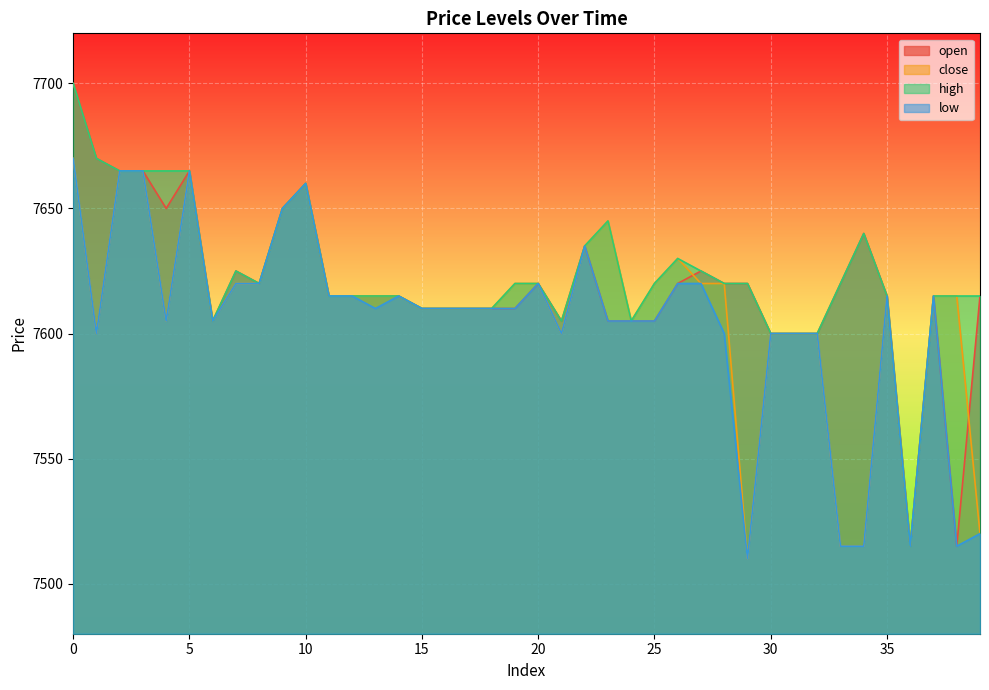

Reading left to right, list all the values displayed in this chart.

open: 0=7700	1=7670	2=7665	3=7665	4=7650	5=7665	6=7605	7=7625	8=7620	9=7650	10=7660	11=7615	12=7615	13=7615	14=7615	15=7610	16=7610	17=7610	18=7610	19=7610	20=7620	21=7605	22=7635	23=7605	24=7605	25=7605	26=7620	27=7625	28=7620	29=7620	30=7600	31=7600	32=7600	33=7620	34=7640	35=7615	36=7515	37=7615	38=7515	39=7615
close: 0=7670	1=7600	2=7665	3=7665	4=7605	5=7665	6=7605	7=7620	8=7620	9=7650	10=7660	11=7615	12=7615	13=7615	14=7615	15=7610	16=7610	17=7610	18=7610	19=7620	20=7620	21=7600	22=7635	23=7645	24=7605	25=7620	26=7630	27=7620	28=7620	29=7510	30=7600	31=7600	32=7600	33=7515	34=7515	35=7615	36=7515	37=7615	38=7615	39=7520
high: 0=7700	1=7670	2=7665	3=7665	4=7665	5=7665	6=7605	7=7625	8=7620	9=7650	10=7660	11=7615	12=7615	13=7615	14=7615	15=7610	16=7610	17=7610	18=7610	19=7620	20=7620	21=7605	22=7635	23=7645	24=7605	25=7620	26=7630	27=7625	28=7620	29=7620	30=7600	31=7600	32=7600	33=7620	34=7640	35=7615	36=7515	37=7615	38=7615	39=7615
low: 0=7670	1=7600	2=7665	3=7665	4=7605	5=7665	6=7605	7=7620	8=7620	9=7650	10=7660	11=7615	12=7615	13=7610	14=7615	15=7610	16=7610	17=7610	18=7610	19=7610	20=7620	21=7600	22=7635	23=7605	24=7605	25=7605	26=7620	27=7620	28=7600	29=7510	30=7600	31=7600	32=7600	33=7515	34=7515	35=7615	36=7515	37=7615	38=7515	39=7520